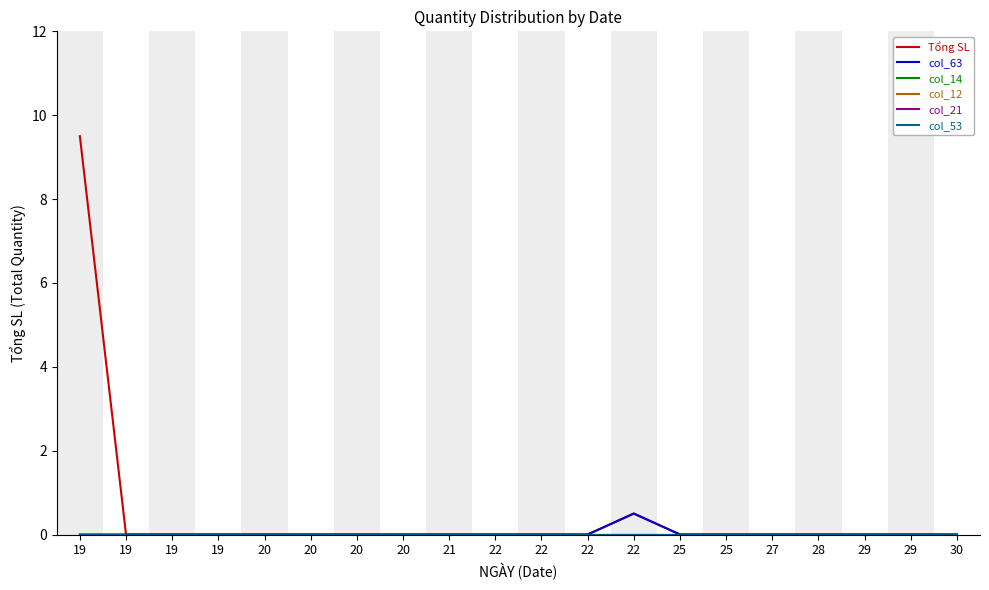

Does the chart have visible grid lines?

No